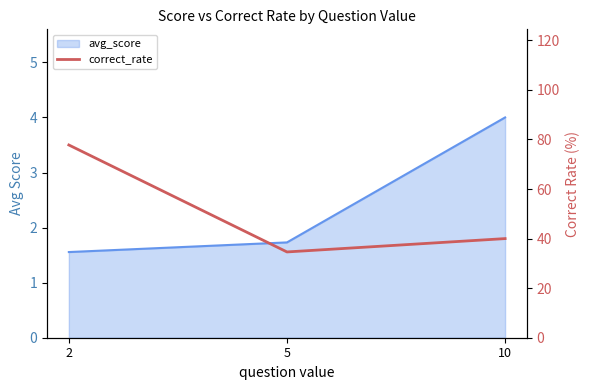

What is the sum of all values?

152.4